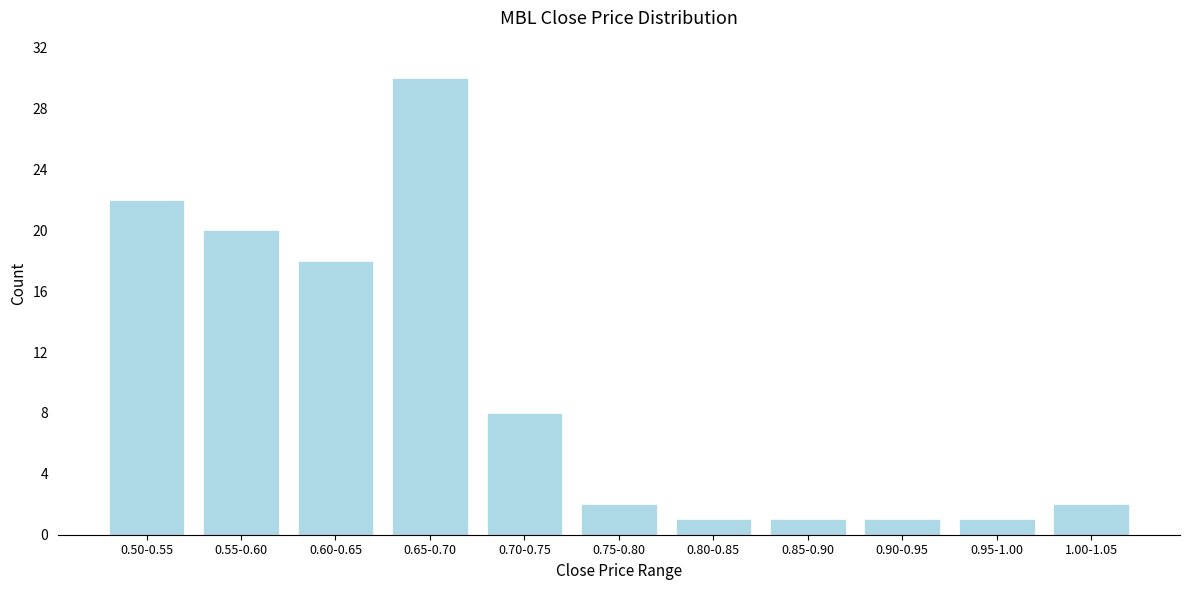

Reading left to right, what are all the values shown in this chart?

22	20	18	30	8	2	1	1	1	1	2